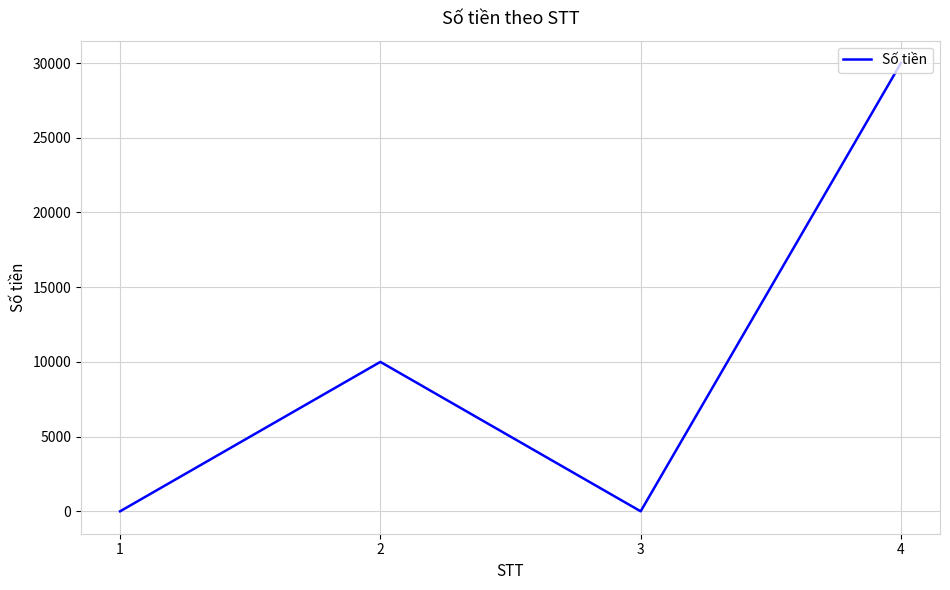

Does the chart display data point markers on the line(s)?

No